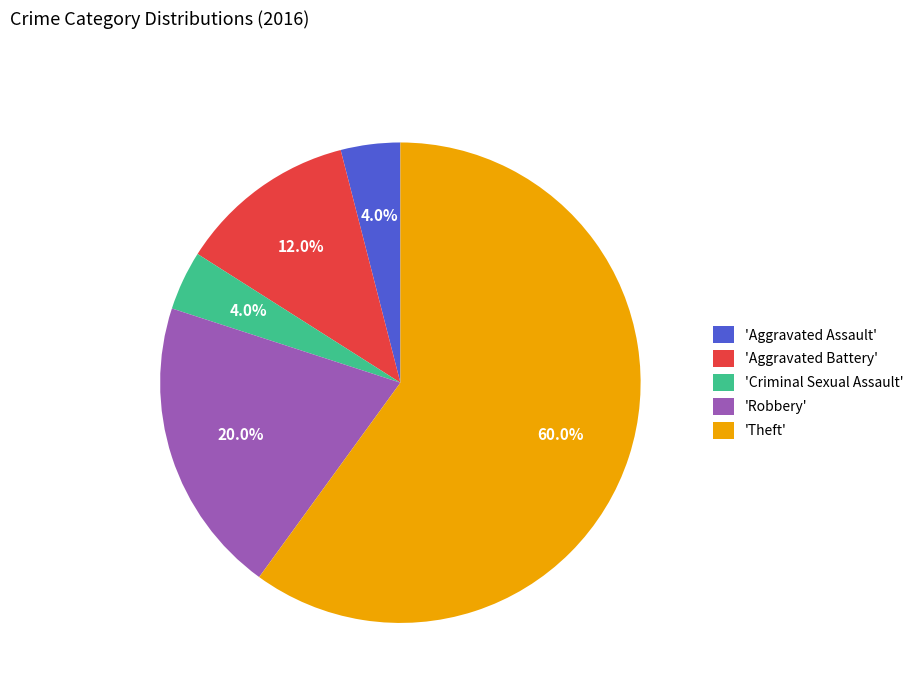

How much of the chart is everything except 'Theft'?

40.0%